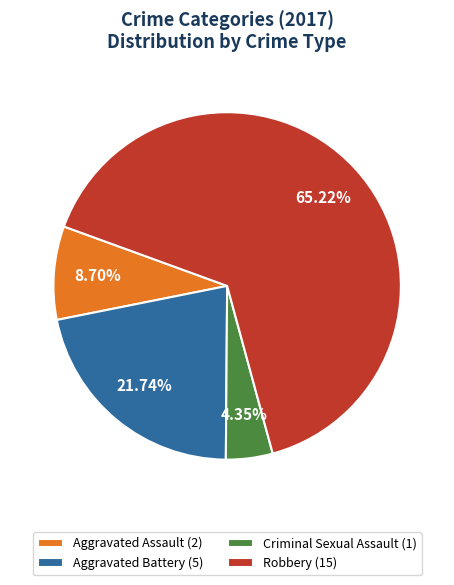

Combined, do Aggravated Assault and Aggravated Battery account for over 50%?

No